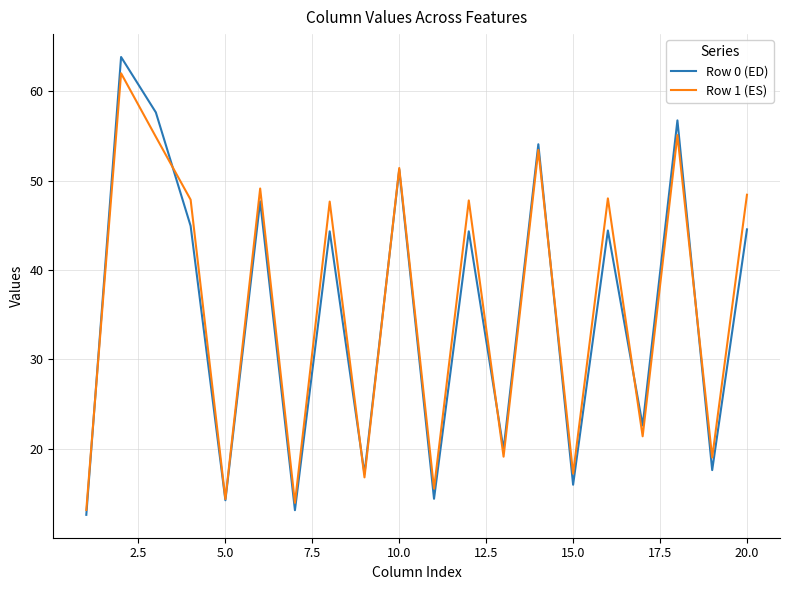

Which series has the largest range (max minus min)?

Row 0 (ED)